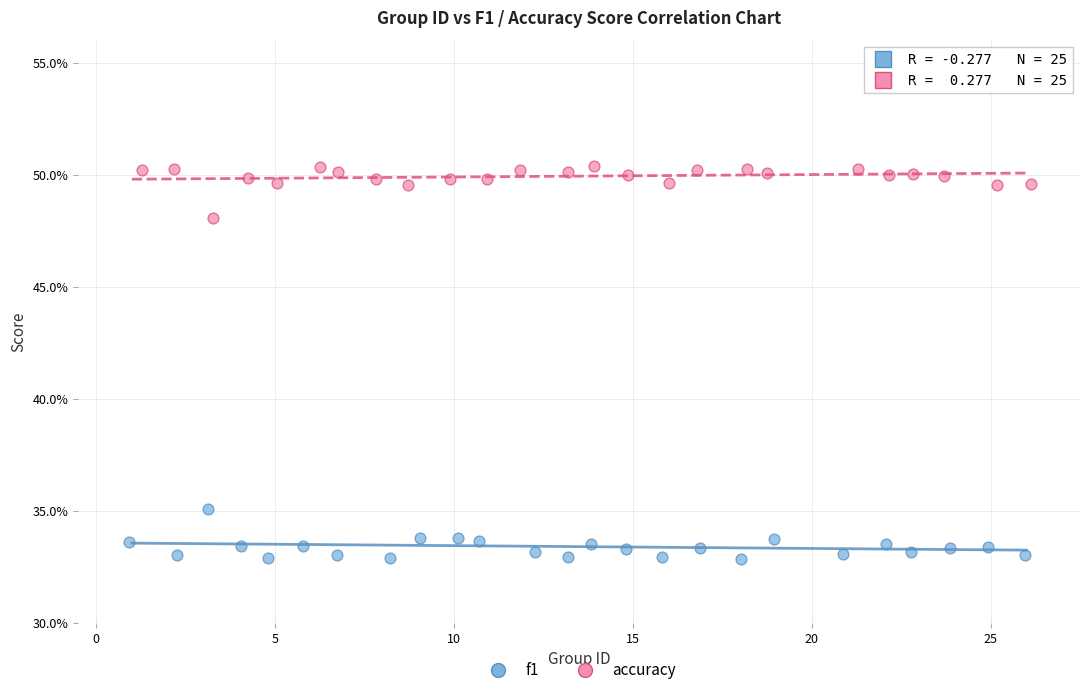

Which series contains the lowest Y value?

f1